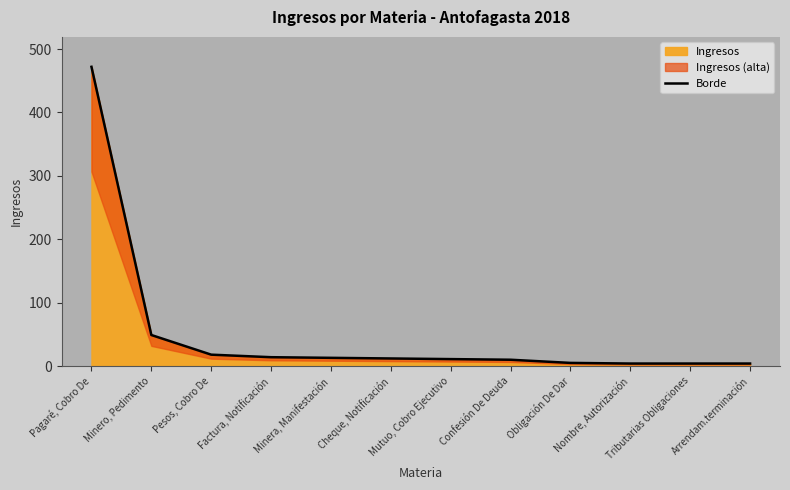

What is the label of the 3rd point from the right?

Nombre, Autorización